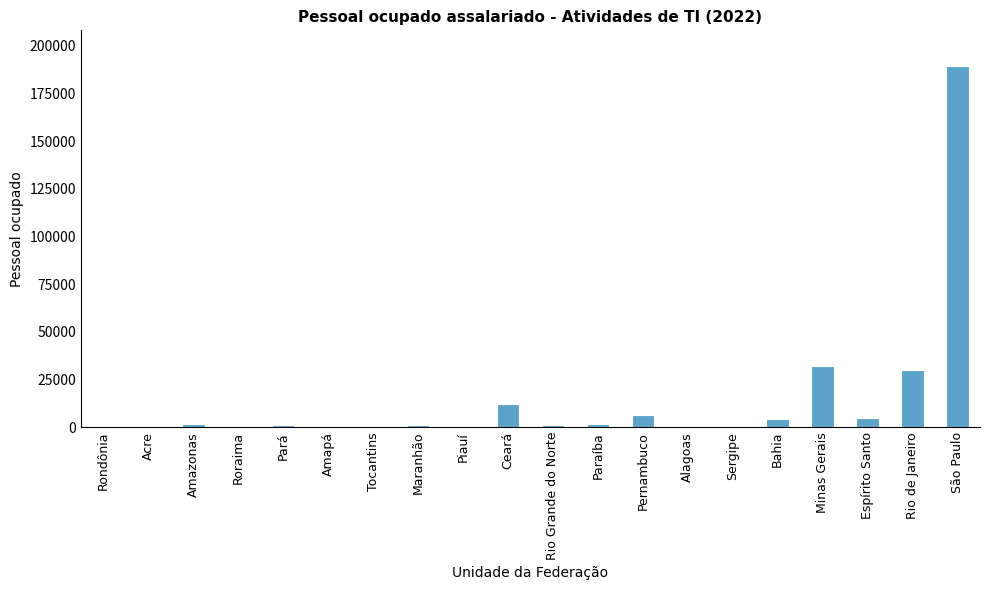

Is it true that the value at Rio de Janeiro is 29703?

True